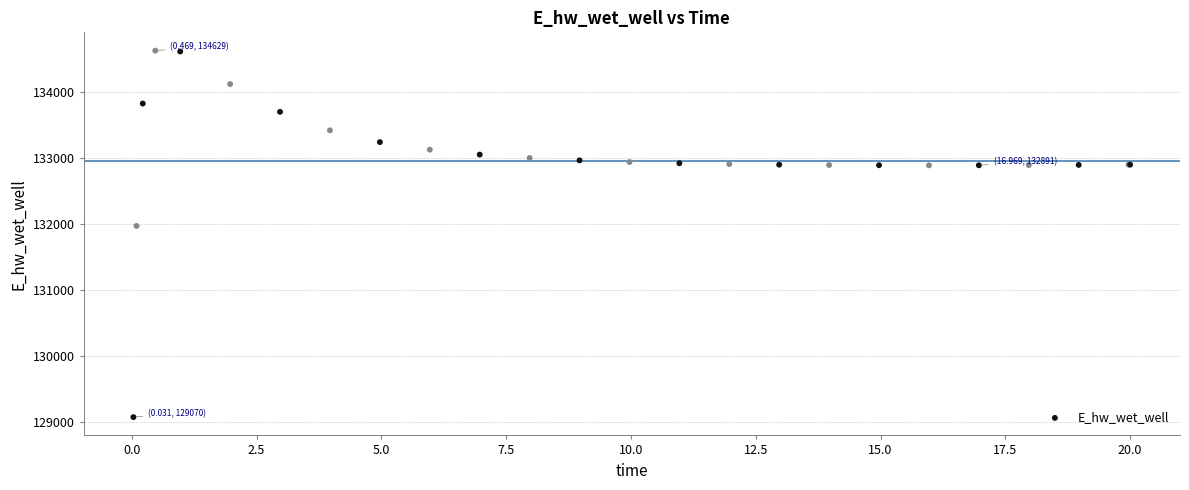

What Y value in the scatter plot is closest to 131849?

131970.3